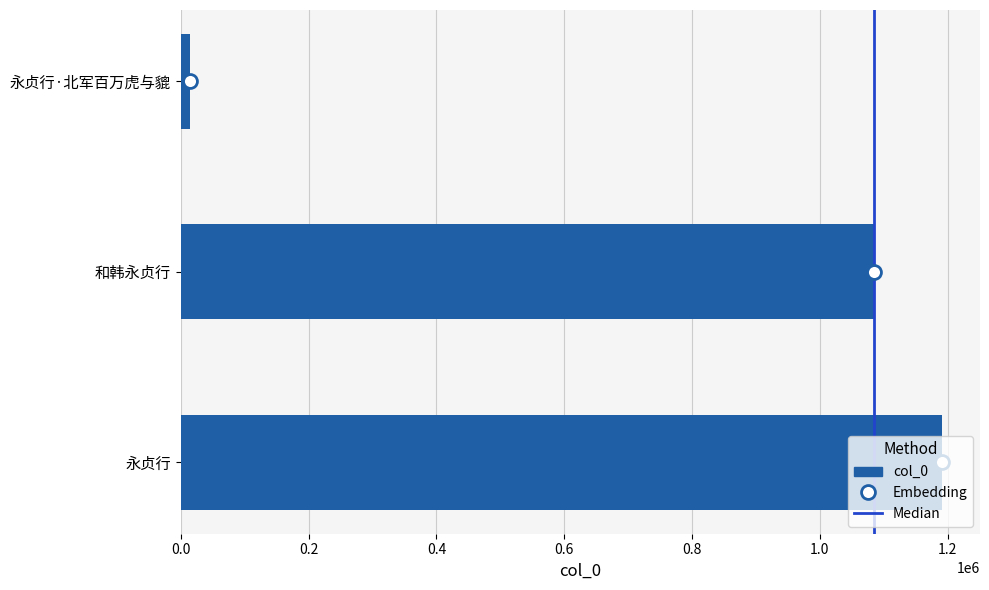

How many categories are shown in the chart?

3